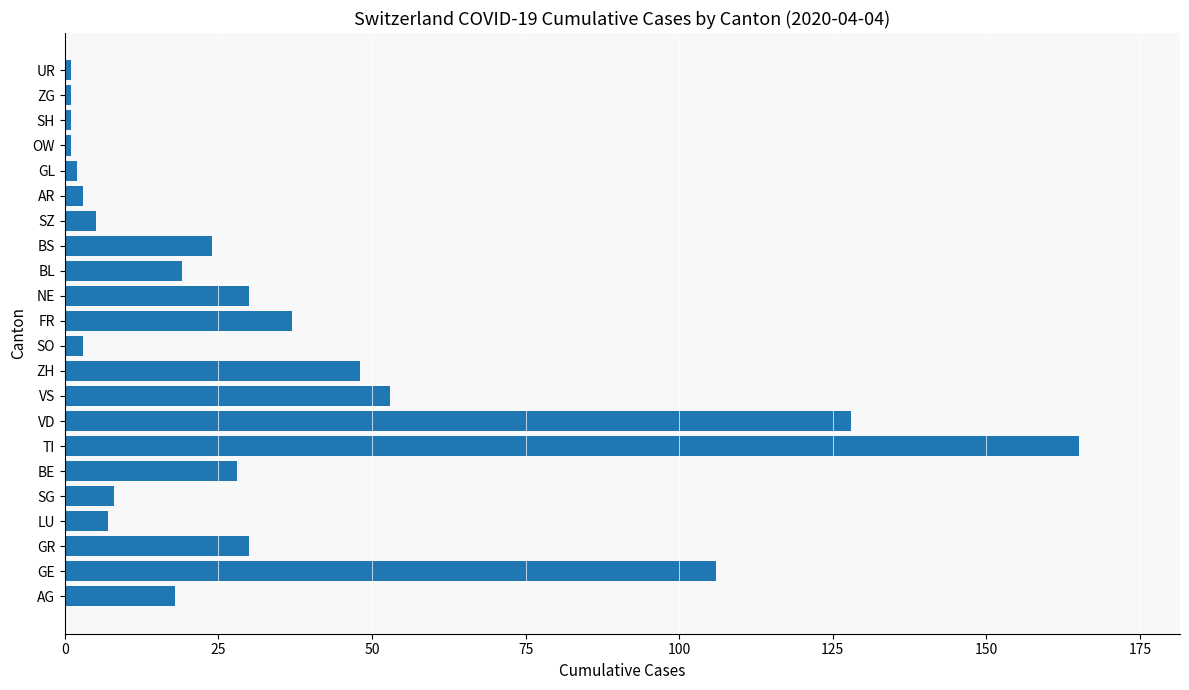

True or false: the data shows 54 at FR.

False